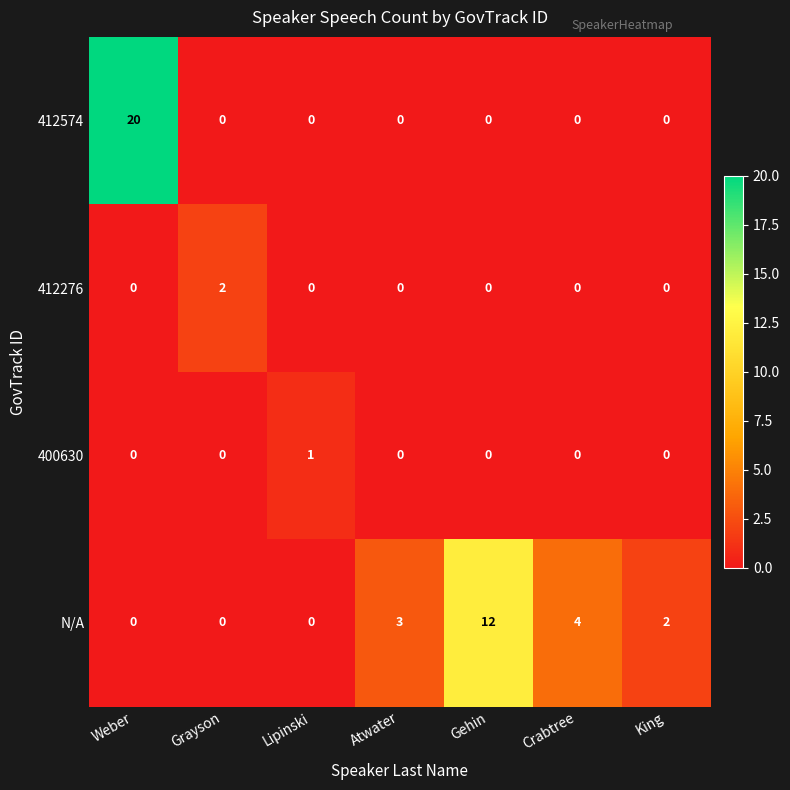

What is the greatest value displayed?

20